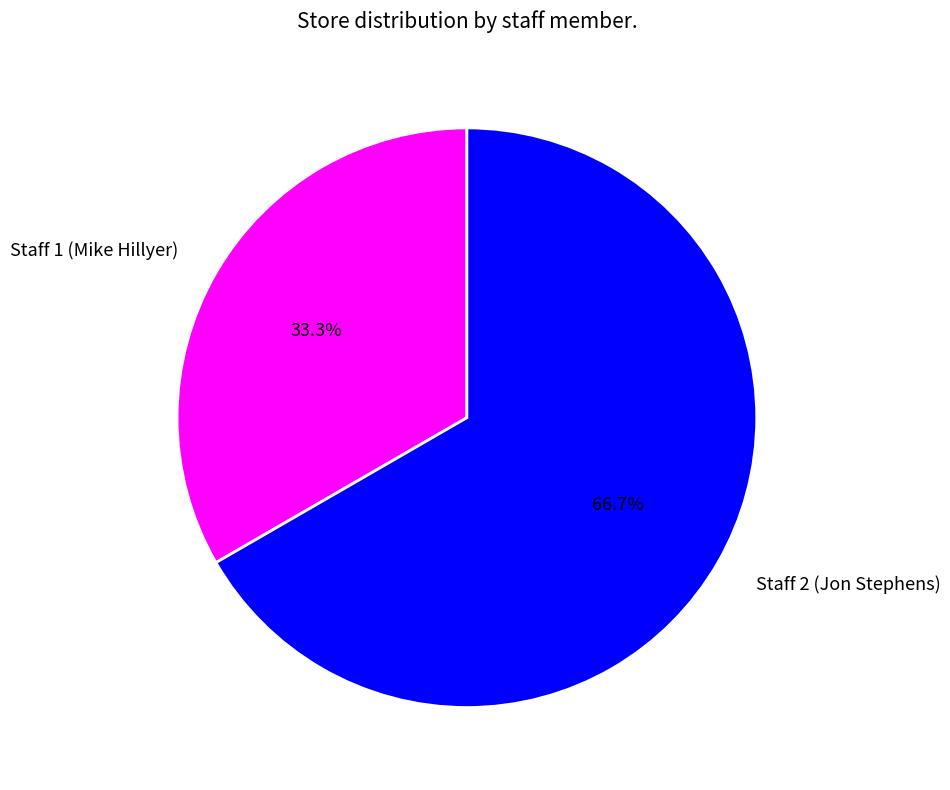

Count the number of slices in the pie.

2